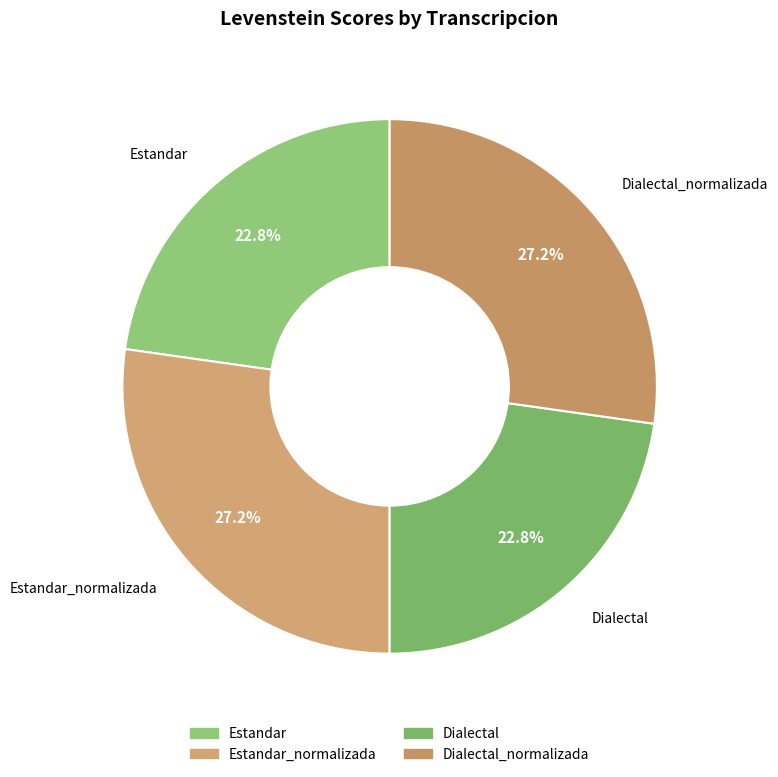

Between Dialectal and Estandar_normalizada, which is larger?

Estandar_normalizada